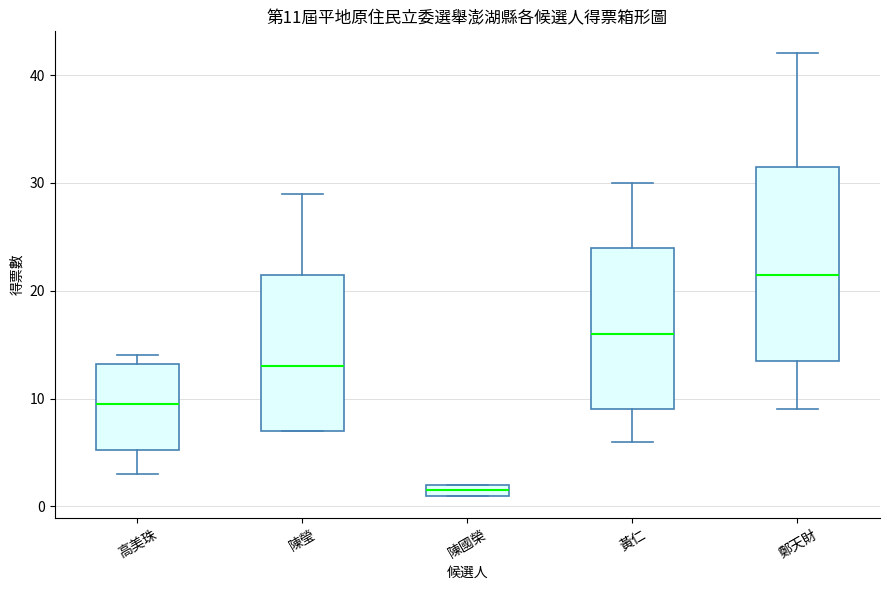

Comparing the boxes themselves (not the whiskers), which one is the tallest?

鄭天財